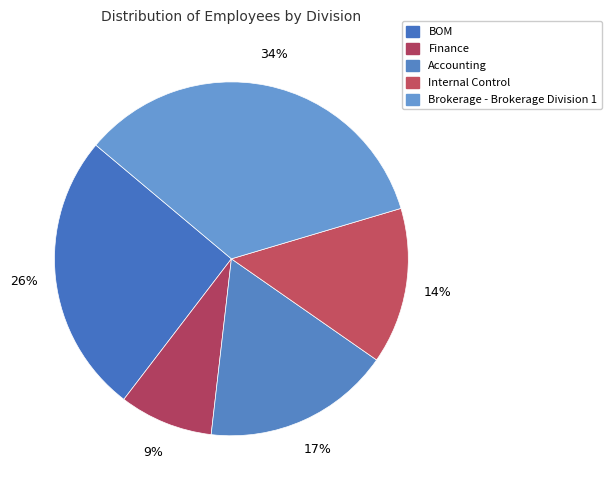

To the nearest percent, what is the average slice percentage?

20%